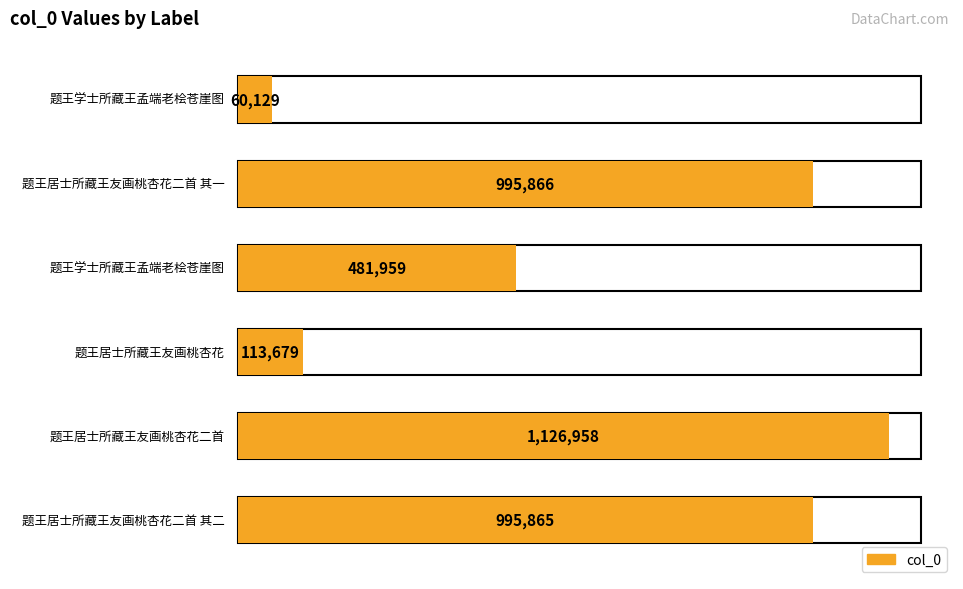

List the labels in order of value, largest first.

题王居士所藏王友画桃杏花二首, 题王居士所藏王友画桃杏花二首 其一, 题王居士所藏王友画桃杏花二首 其二, 题王学士所藏王孟端老桧苍崖图, 题王居士所藏王友画桃杏花, 题王学士所藏王孟端老桧苍崖图